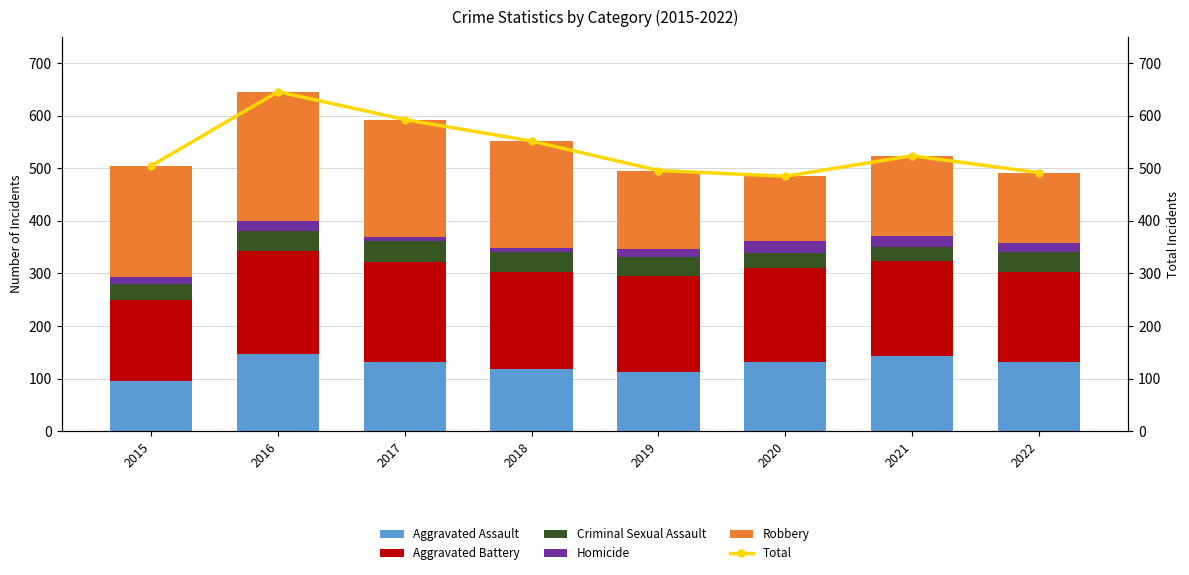

What is the greatest value displayed?

646